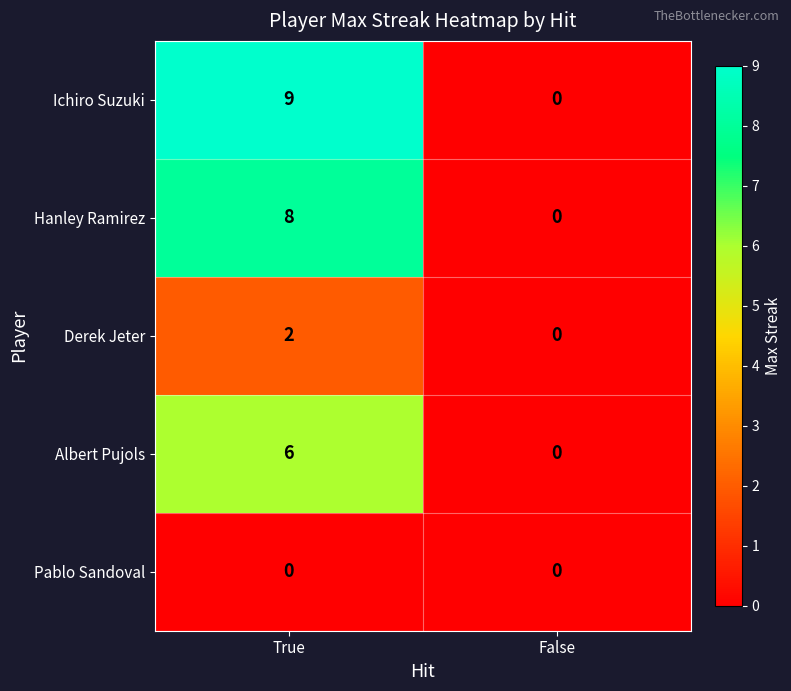

What is the maximum value shown in the chart?

9